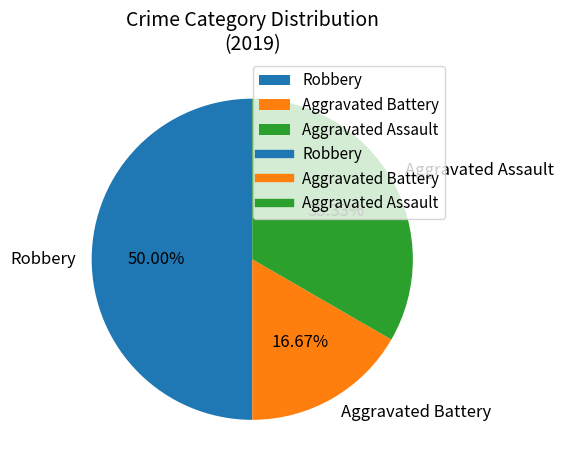

Which slice is the smallest?

Aggravated Battery